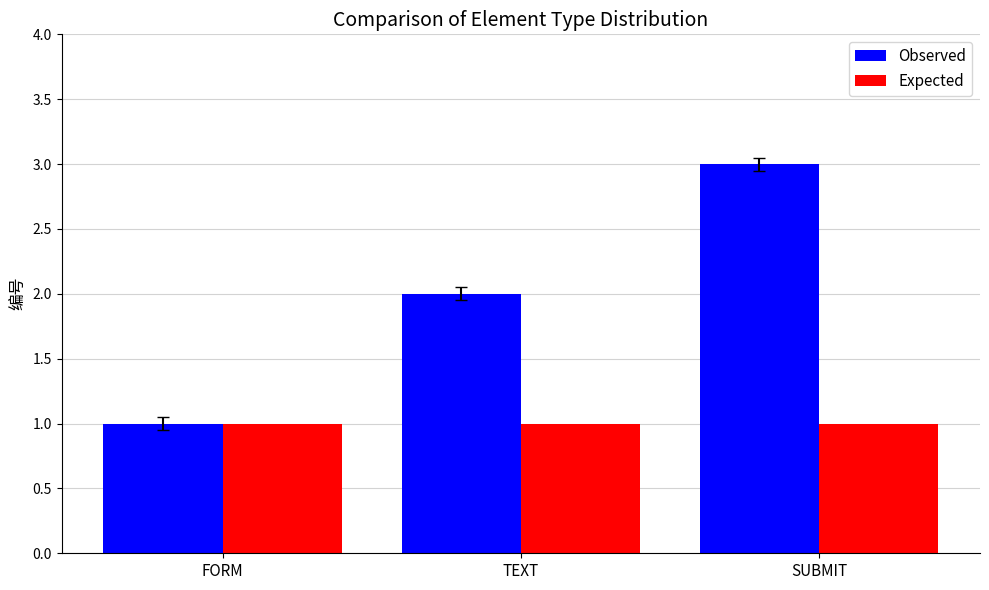

At which label does Observed reach its peak?

SUBMIT